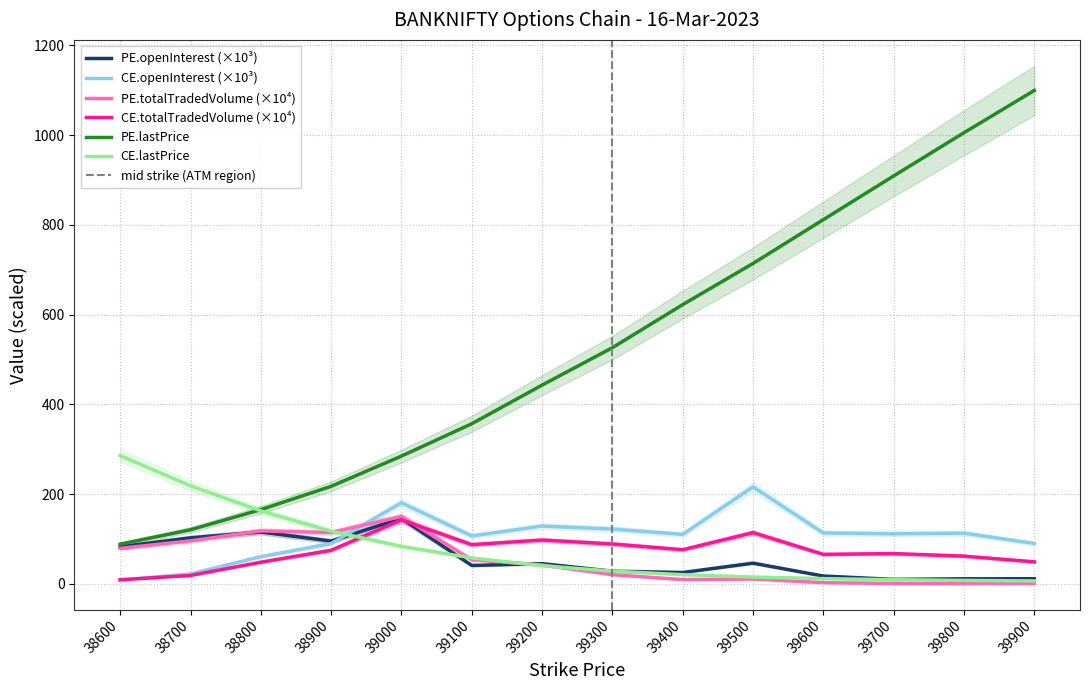

Does the chart have visible grid lines?

Yes